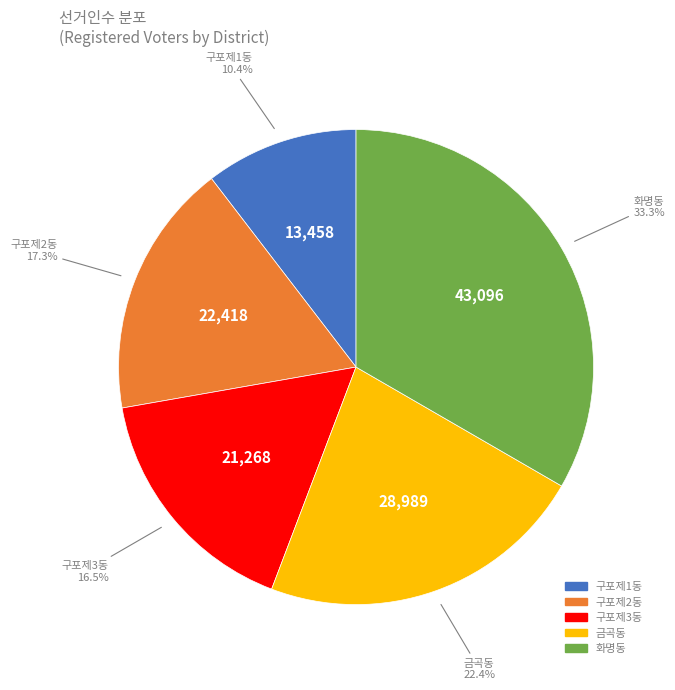

What percentage is NOT represented by 구포제2동?

82.7%